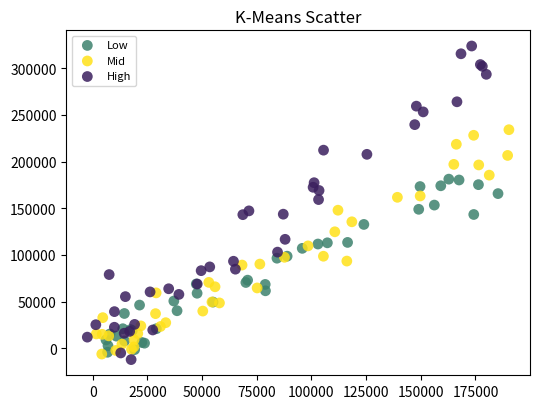

Which series contains the highest Y value?

High